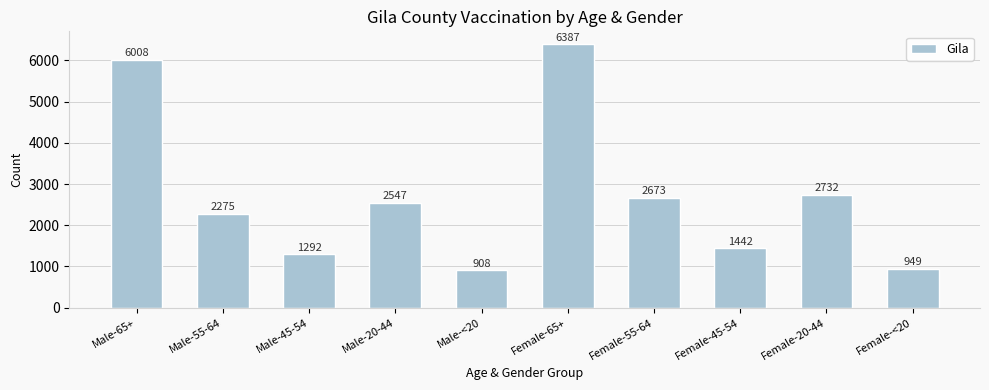

What is the change in value from Male-20-44 to Female-20-44?

+185